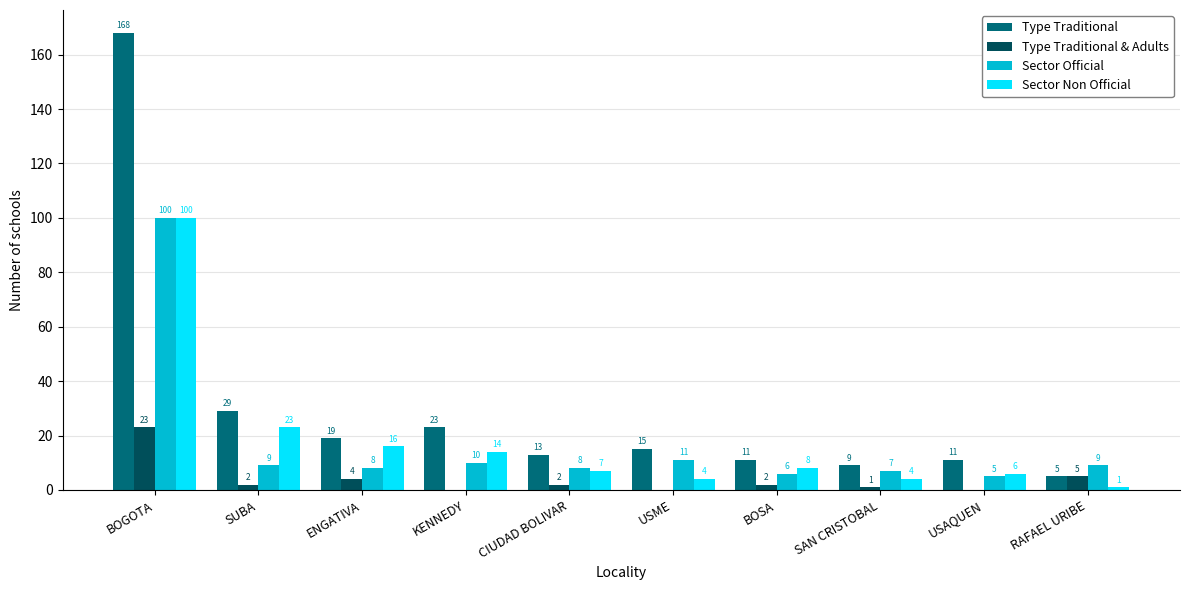

Reading left to right, what are all the values shown in this chart?

Type Traditional: BOGOTA=168	SUBA=29	ENGATIVA=19	KENNEDY=23	CIUDAD BOLIVAR=13	USME=15	BOSA=11	SAN CRISTOBAL=9	USAQUEN=11	RAFAEL URIBE=5
Type Traditional & Adults: BOGOTA=23	SUBA=2	ENGATIVA=4	KENNEDY=0	CIUDAD BOLIVAR=2	USME=0	BOSA=2	SAN CRISTOBAL=1	USAQUEN=0	RAFAEL URIBE=5
Sector Official: BOGOTA=100	SUBA=9	ENGATIVA=8	KENNEDY=10	CIUDAD BOLIVAR=8	USME=11	BOSA=6	SAN CRISTOBAL=7	USAQUEN=5	RAFAEL URIBE=9
Sector Non Official: BOGOTA=100	SUBA=23	ENGATIVA=16	KENNEDY=14	CIUDAD BOLIVAR=7	USME=4	BOSA=8	SAN CRISTOBAL=4	USAQUEN=6	RAFAEL URIBE=1